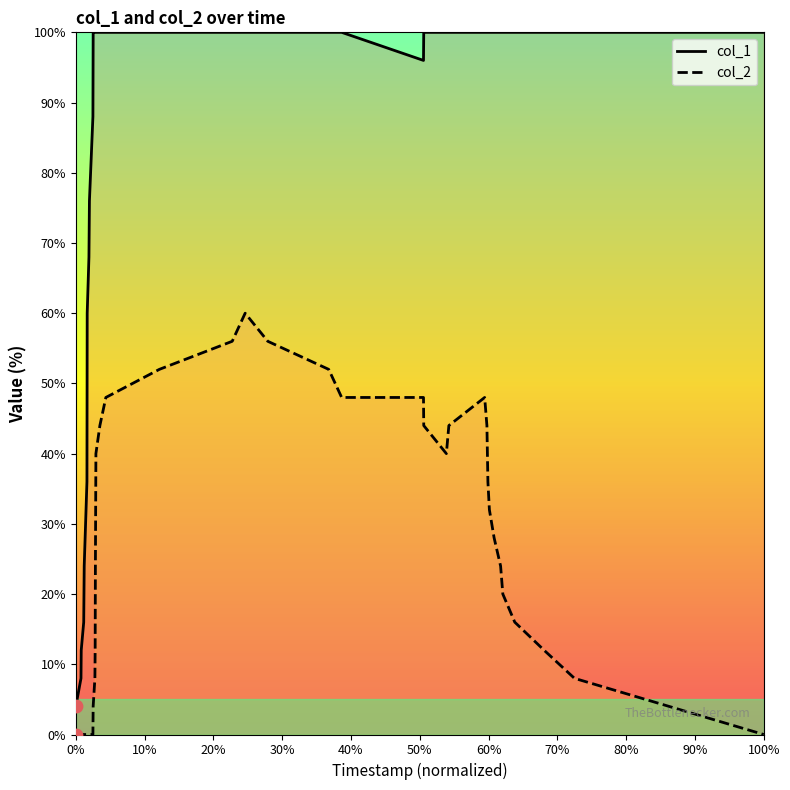

Which series has the largest total across all categories?

col_1